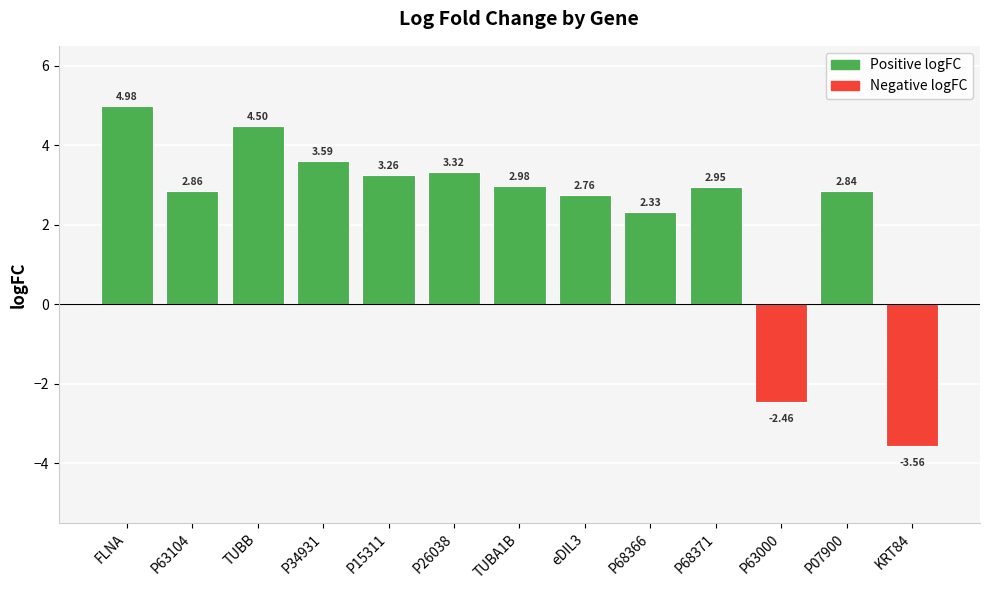

Which has a higher value, P63000 or P68371?

P68371